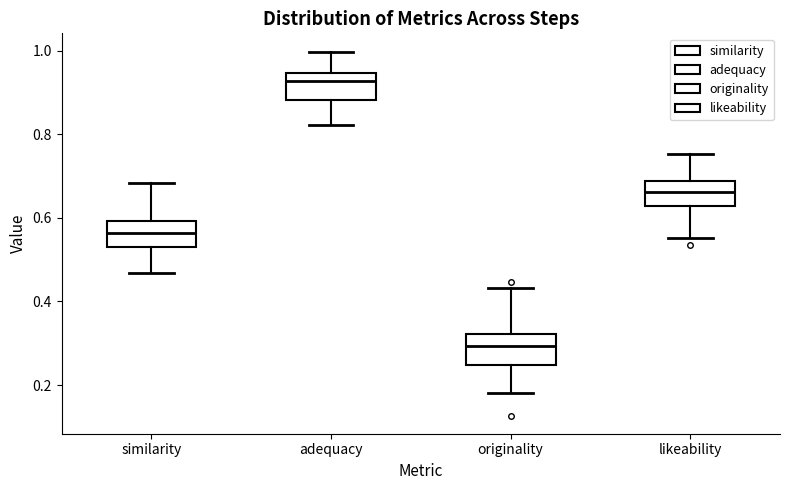

Which box's median line is the lowest?

originality